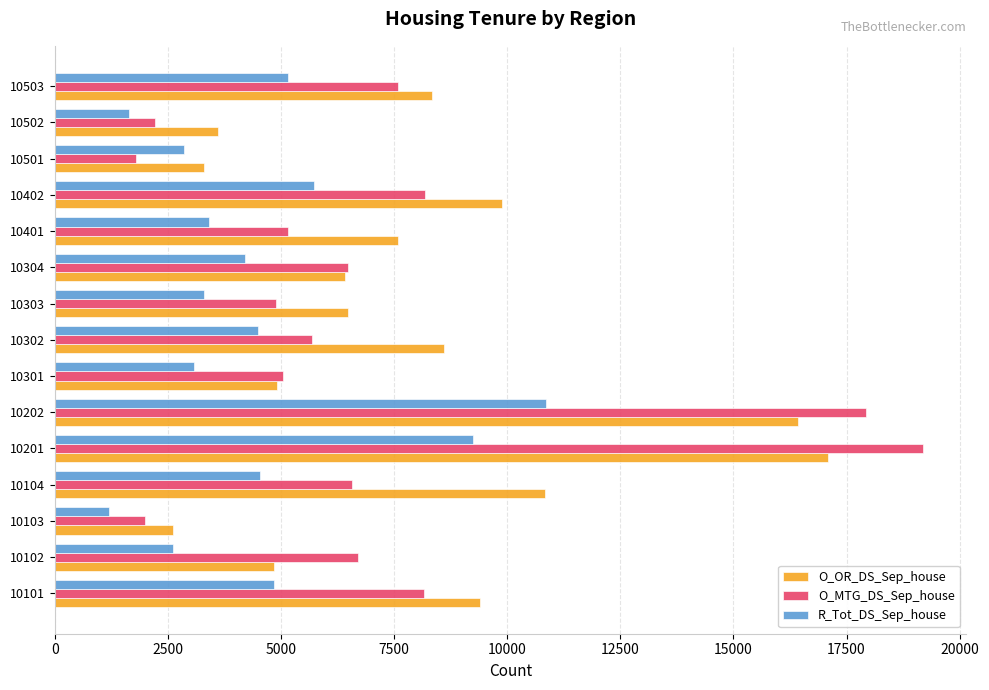

Is it true that O_MTG_DS_Sep_house equals 5052 at 10301?

True